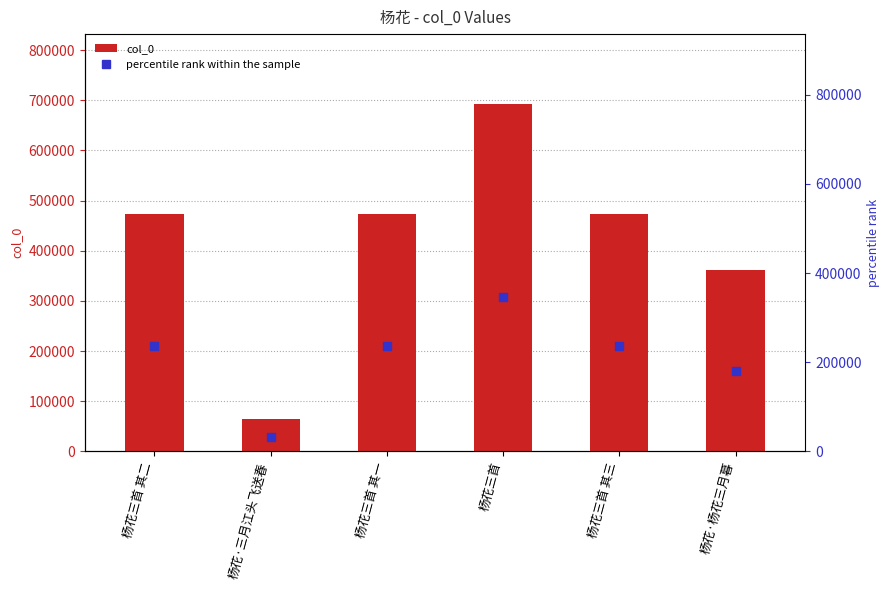

What is the minimum value for col_0?

64718